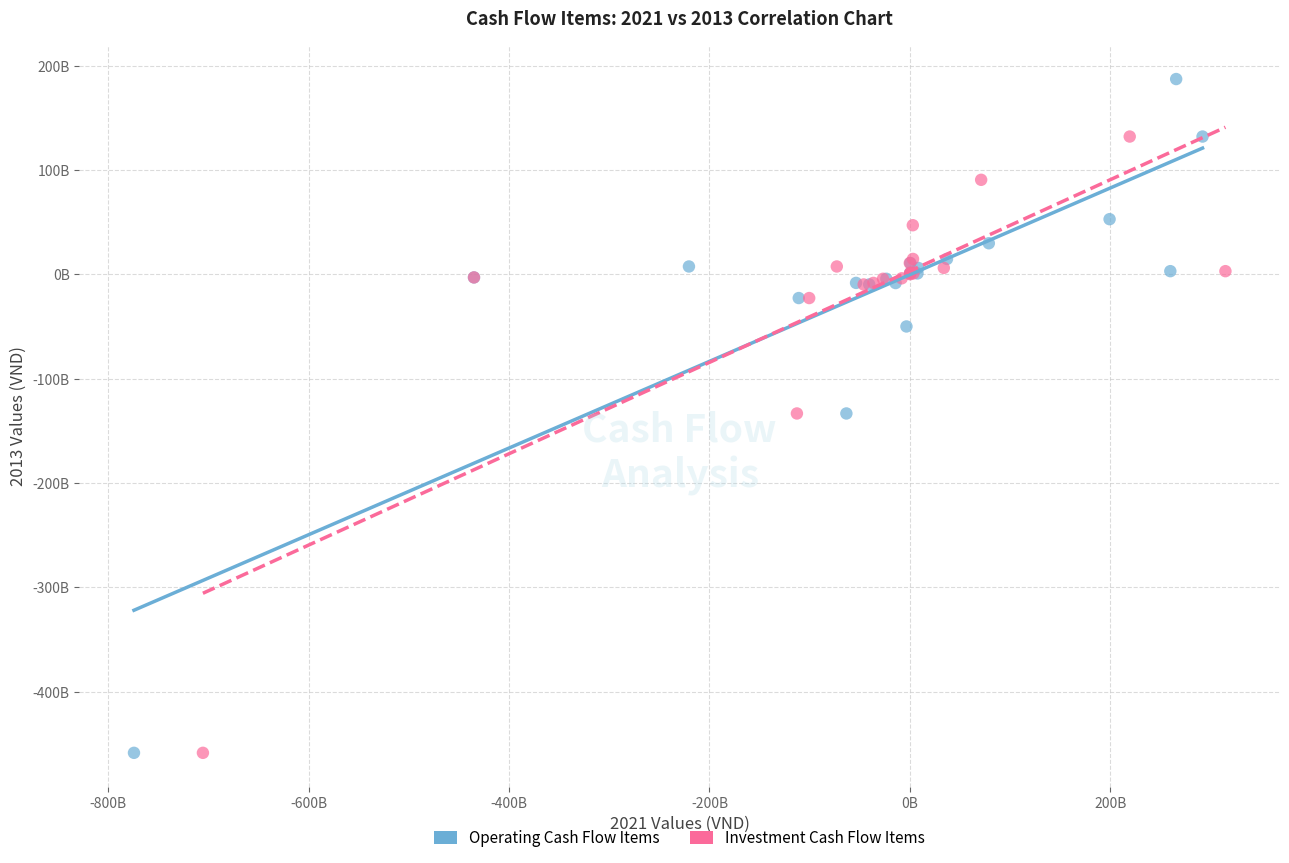

What are all the series names shown in the legend?

Operating Cash Flow Items, Investment Cash Flow Items